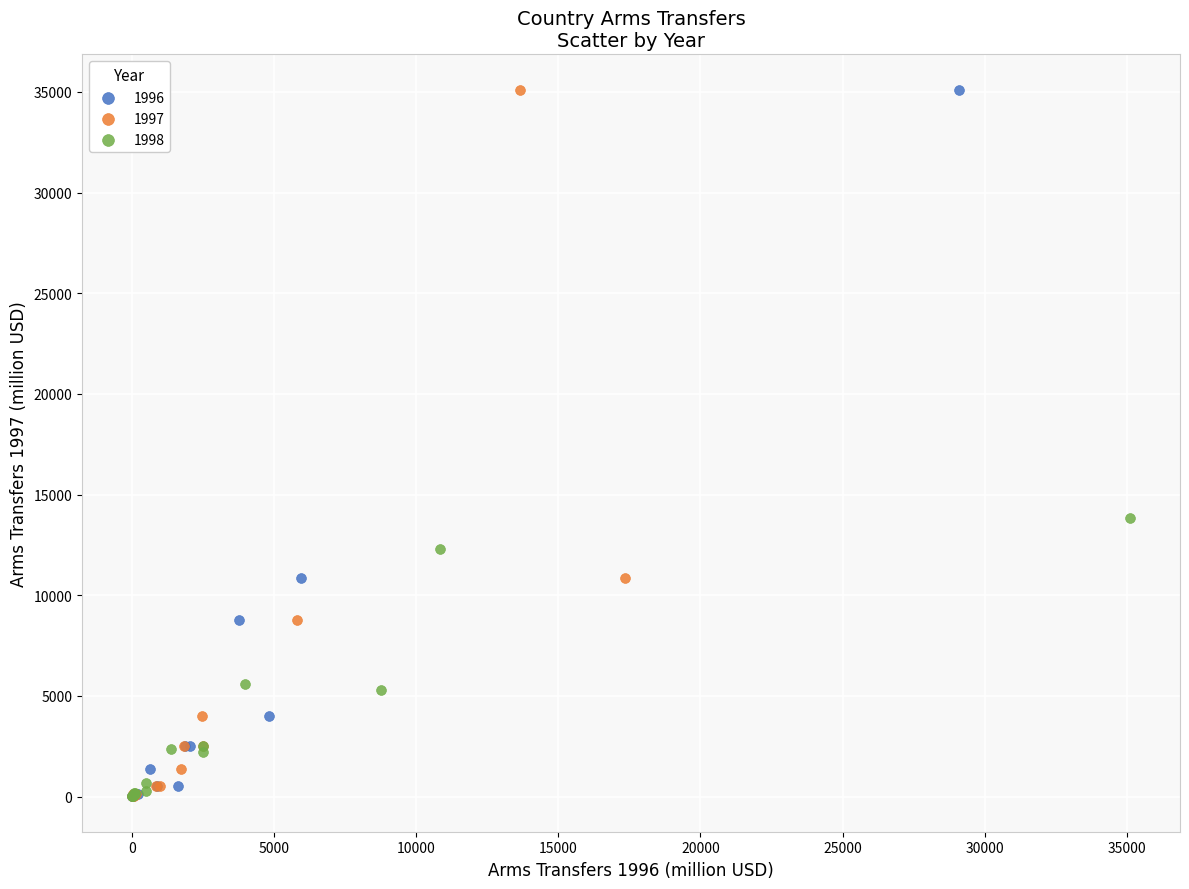

What are all the series names shown in the legend?

1996, 1997, 1998